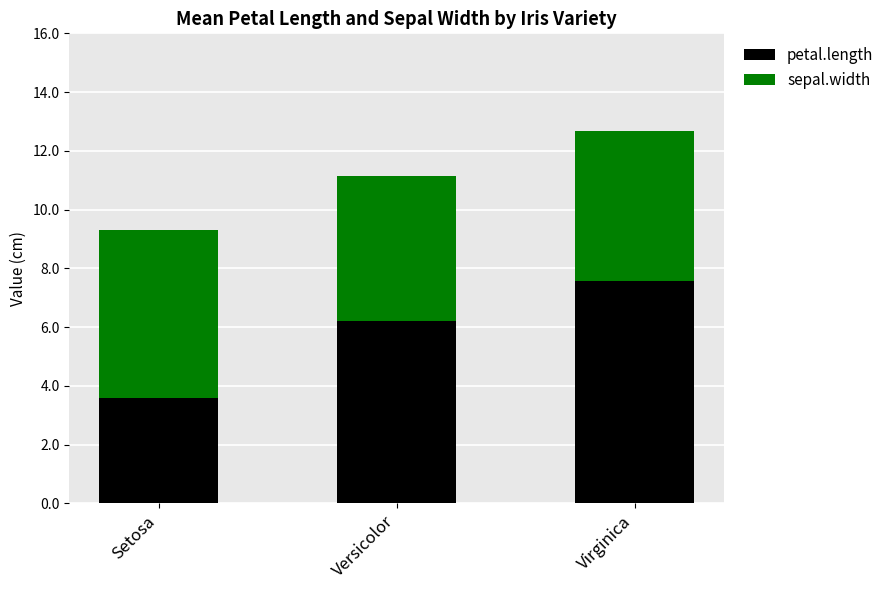

The petal.length series shows 6.2 at Versicolor. True or false?

True